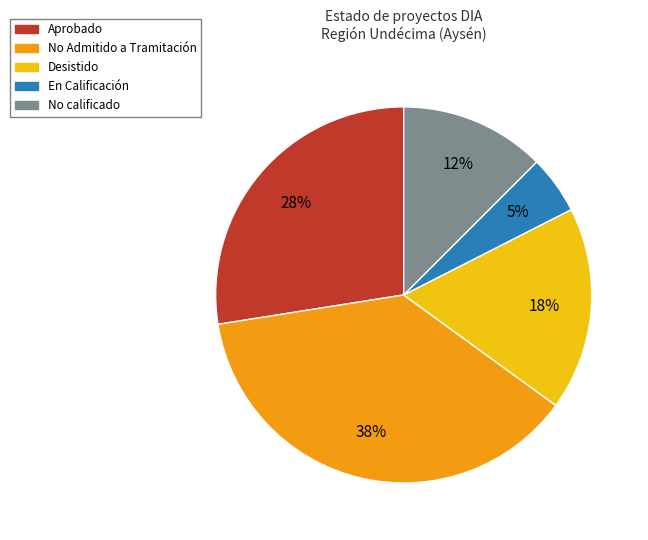

To the nearest percent, what is the average slice percentage?

20%